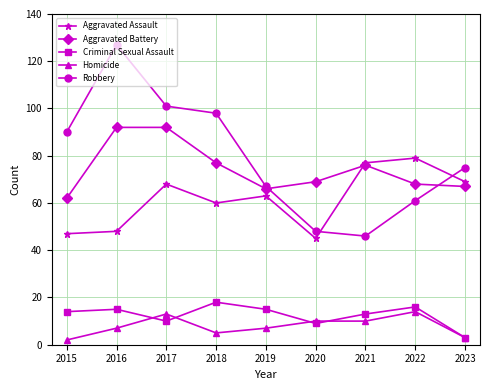

Rank the series at 2018 from lowest to highest value.

Homicide, Criminal Sexual Assault, Aggravated Assault, Aggravated Battery, Robbery